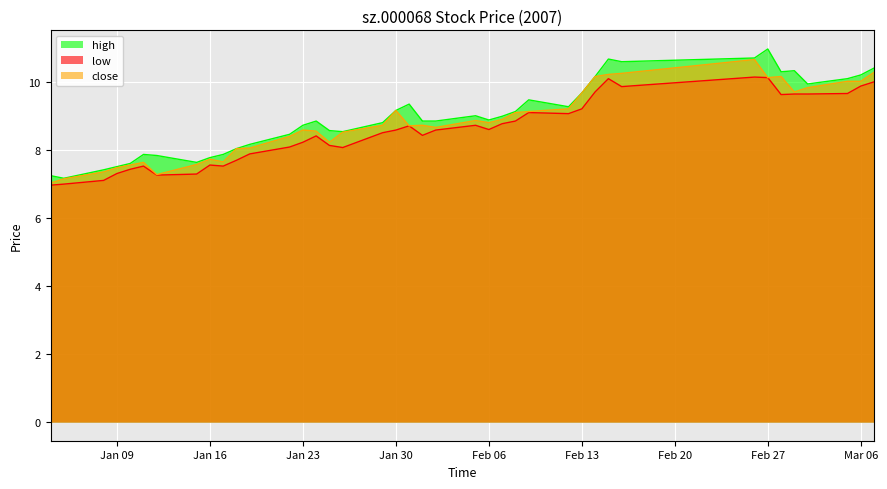

What position from the left is 2007-03-07?

40